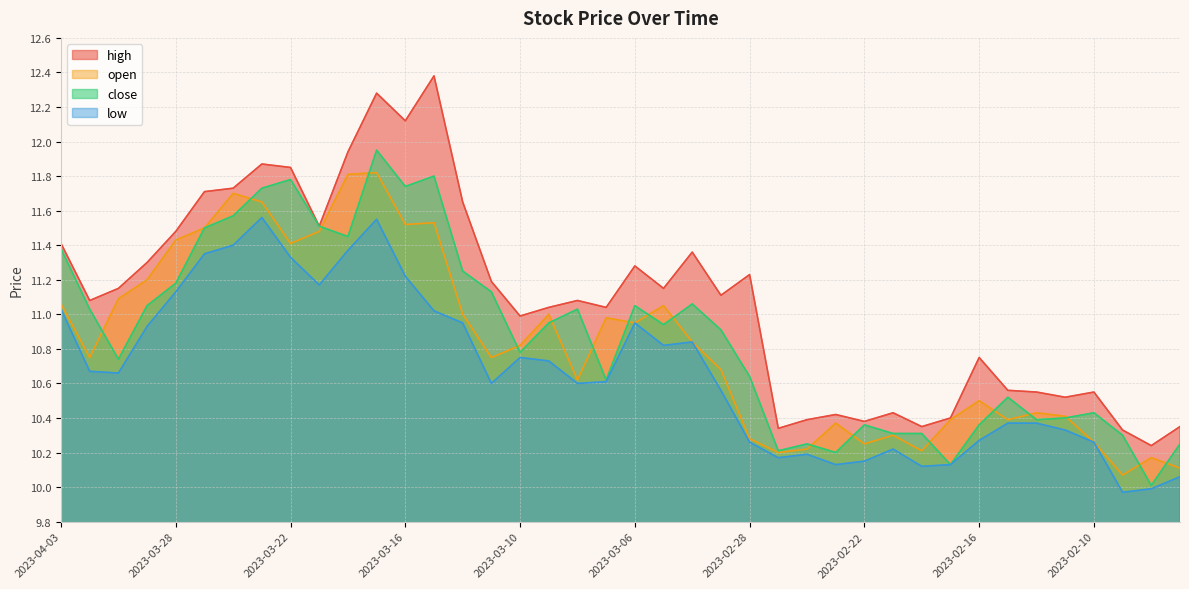

True or false: low and open intersect in this chart.

False